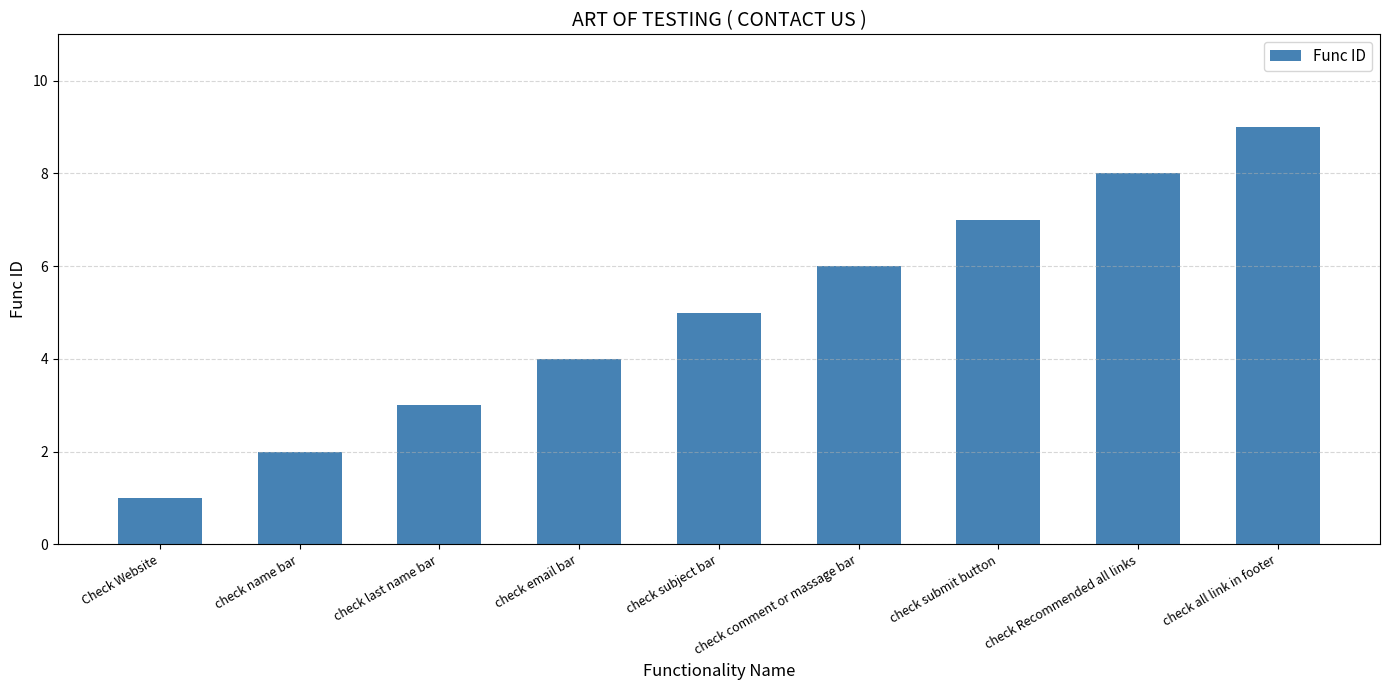

True or false: the data shows 9 at check all link in footer.

True